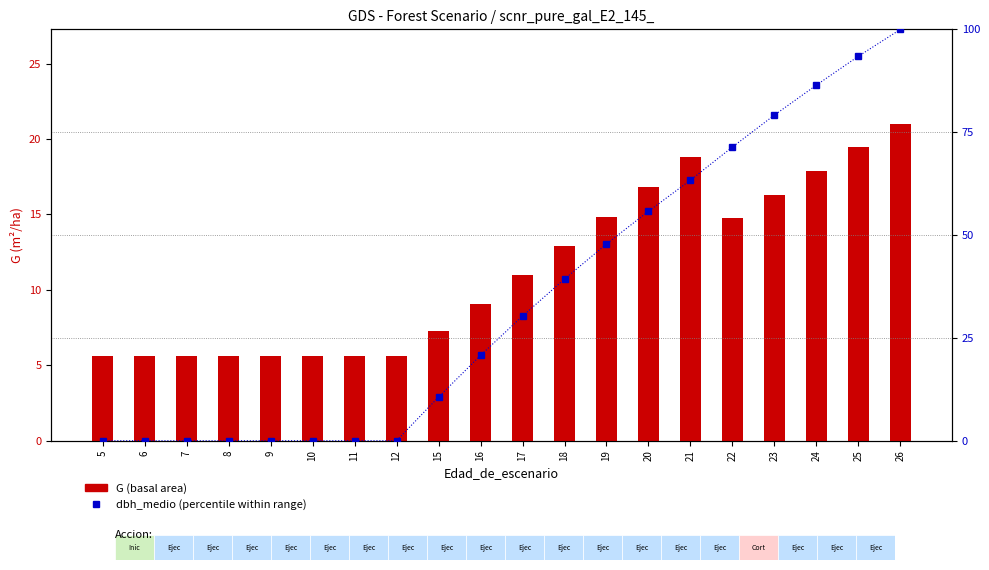

True or false: G (basal area) has a value of 5.6 at 8.

True